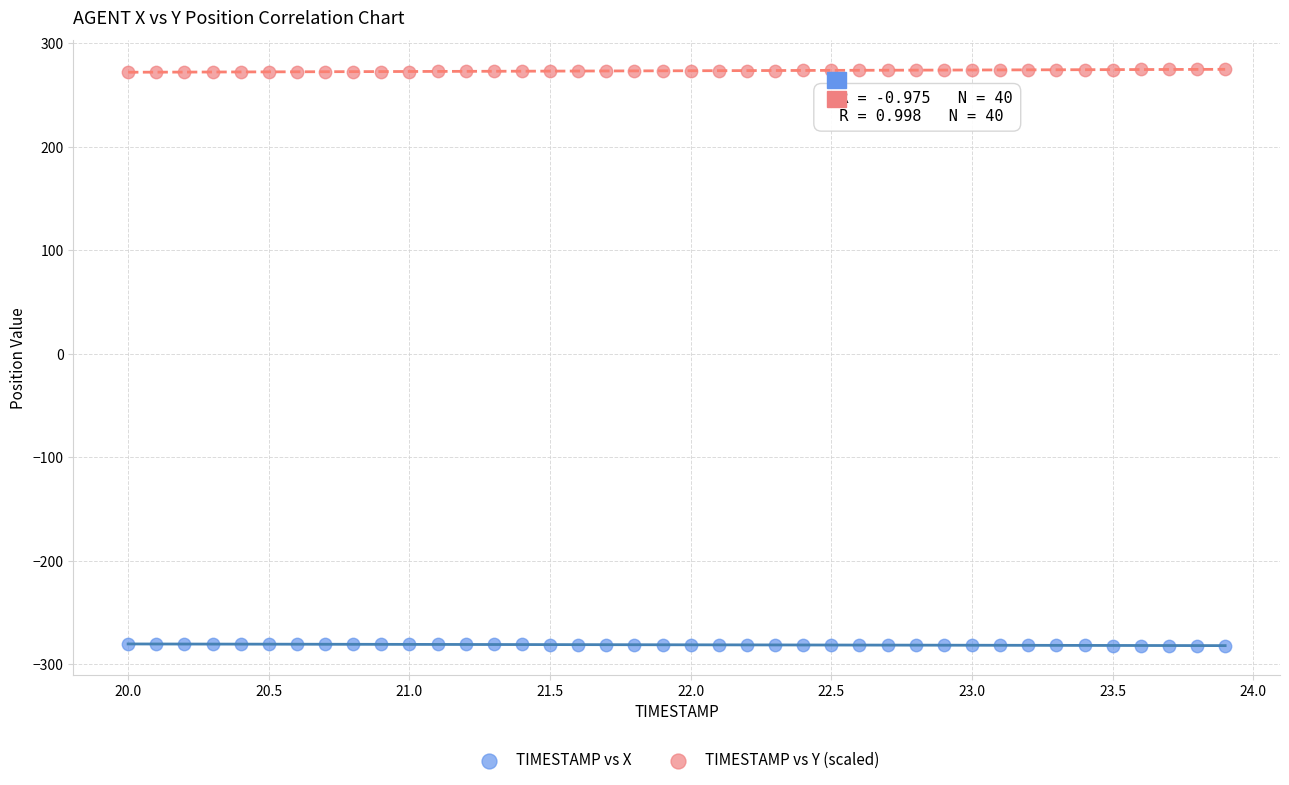

What are all the series names shown in the legend?

TIMESTAMP vs X, TIMESTAMP vs Y (scaled)